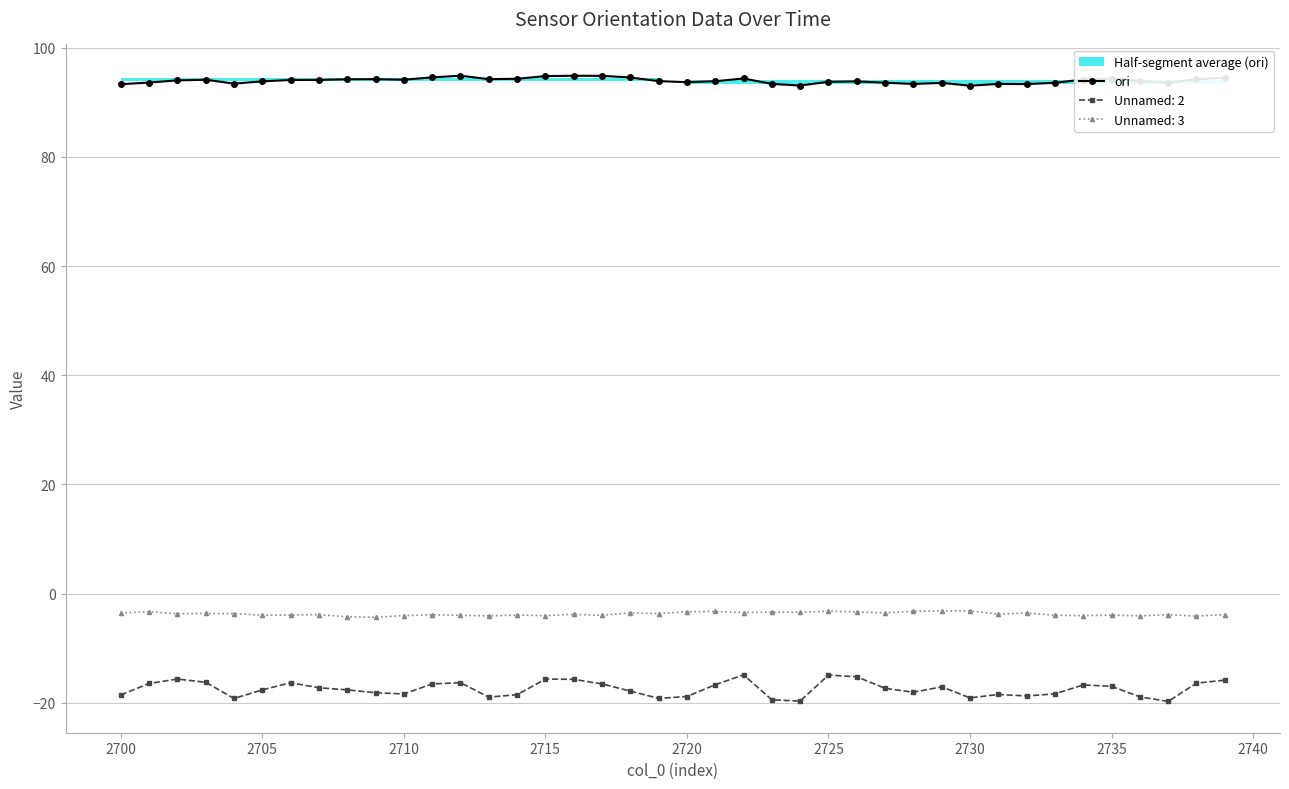

What is the difference between the second highest and second lowest values?

1.8